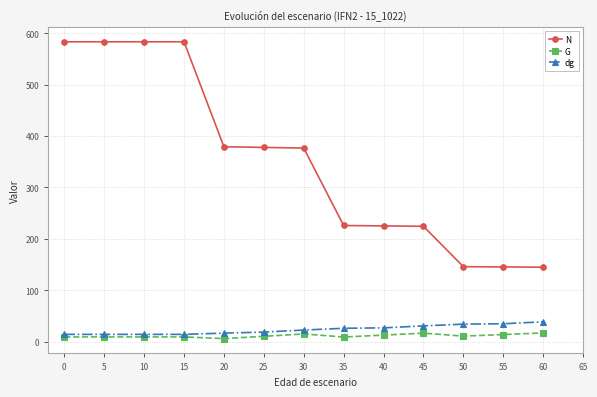

What is the spread (max minus min) of values at 0?

574.4